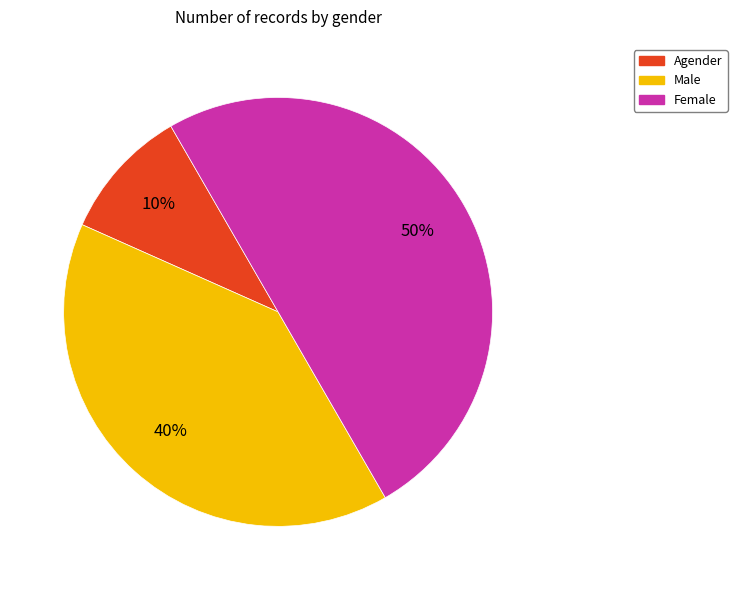

To the nearest percent, what is the average slice percentage?

33%